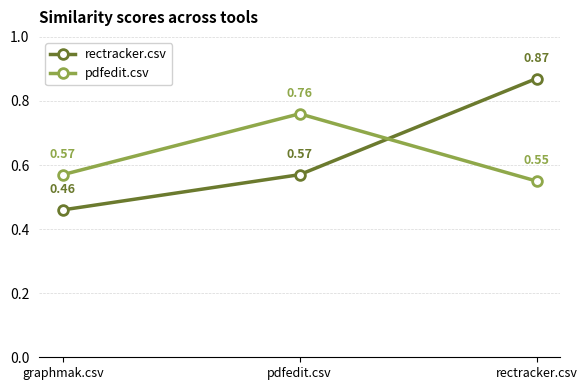

What is the total value across all series at pdfedit.csv?

1.3